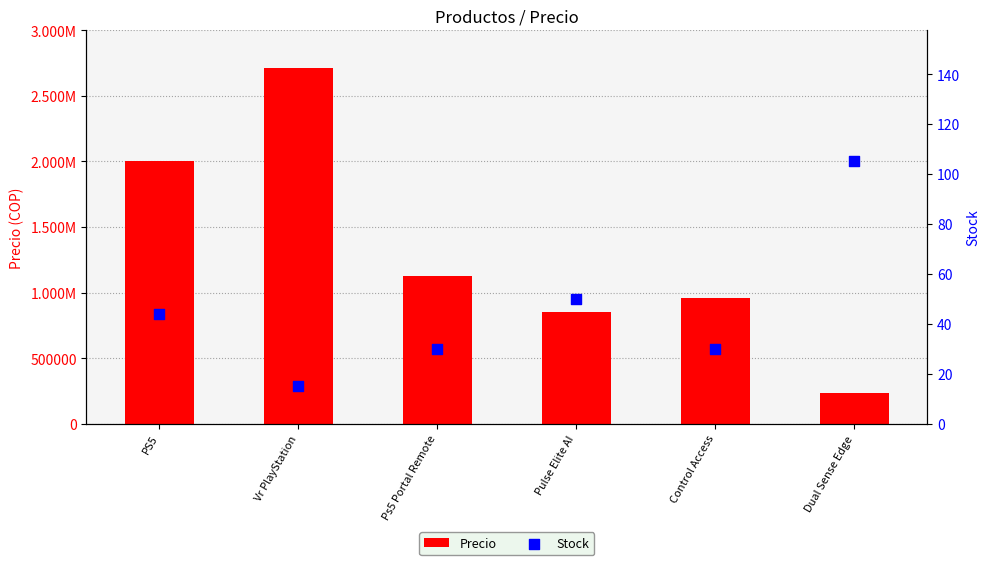

Which series has the largest Y range (max minus min)?

Precio